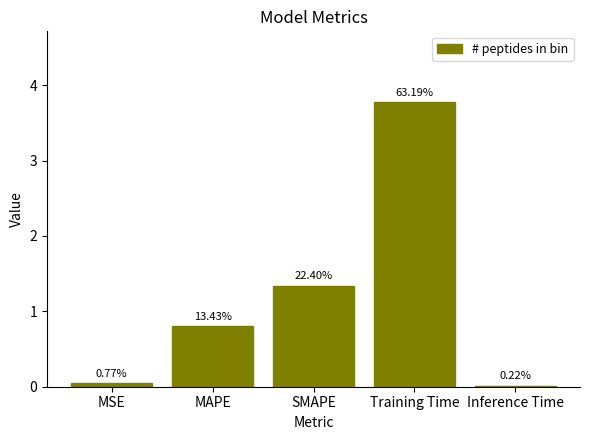

What is the difference between the maximum and minimum values?

3.8